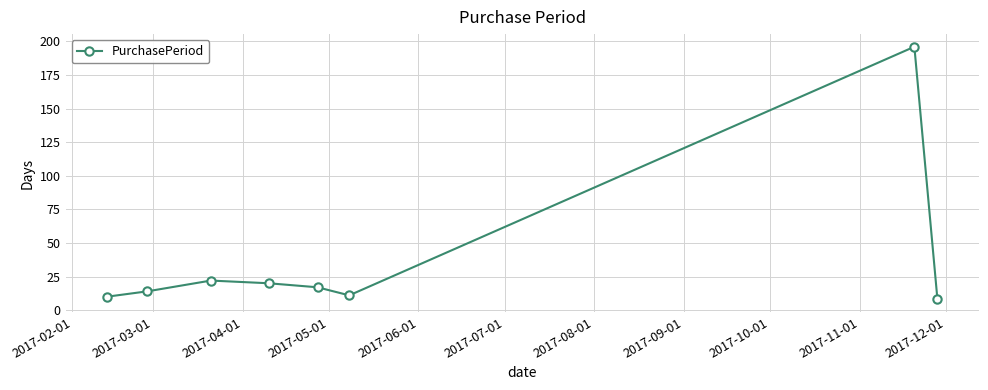

True or false: there are more than 1 points higher than both neighbors.

True